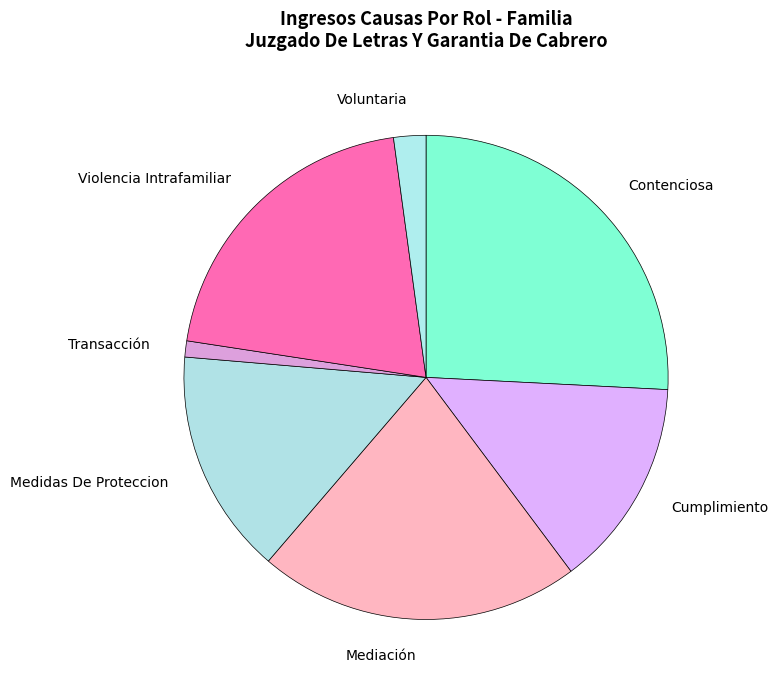

Combined, do Contenciosa and Voluntaria account for over 50%?

No